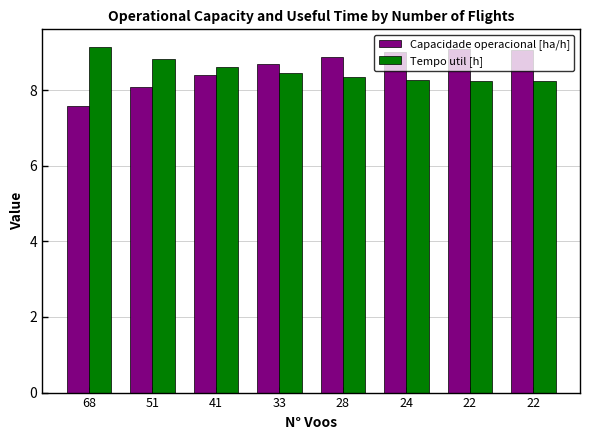

At how many categories does at least one series exceed 8?

8